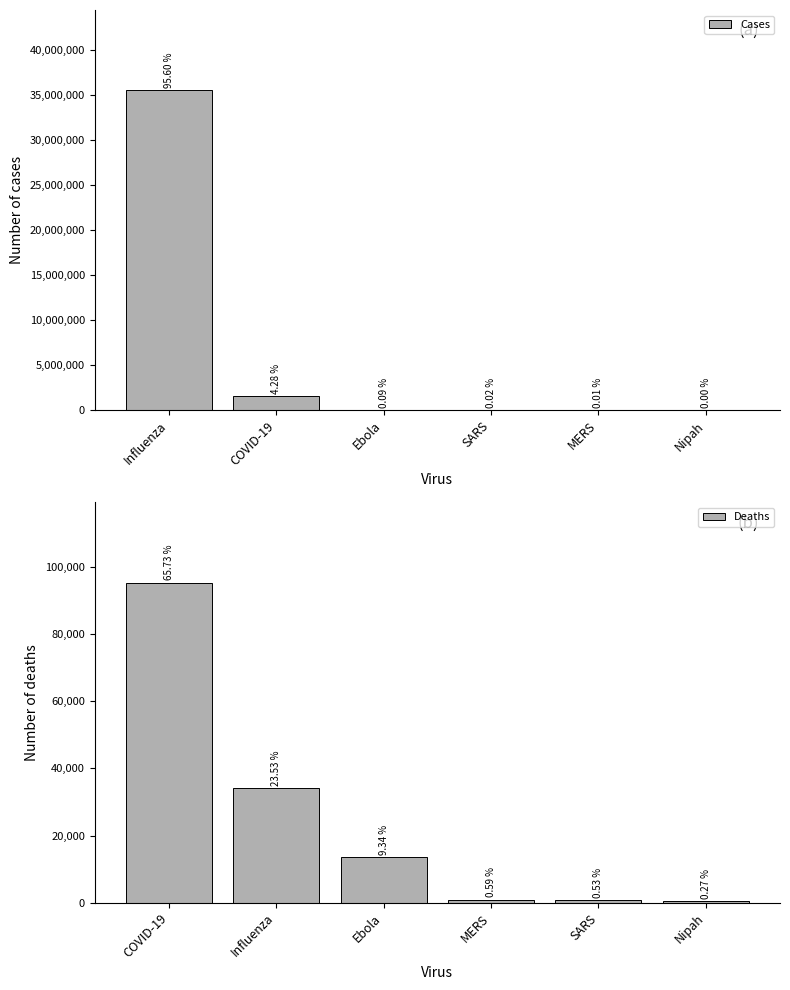

Which series changed the most between Influenza and SARS?

Cases